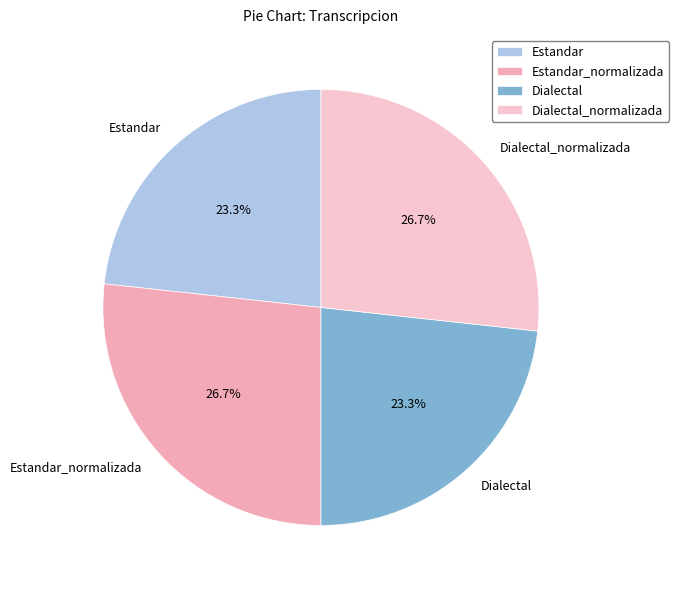

Between Estandar_normalizada and Dialectal, which is larger?

Estandar_normalizada